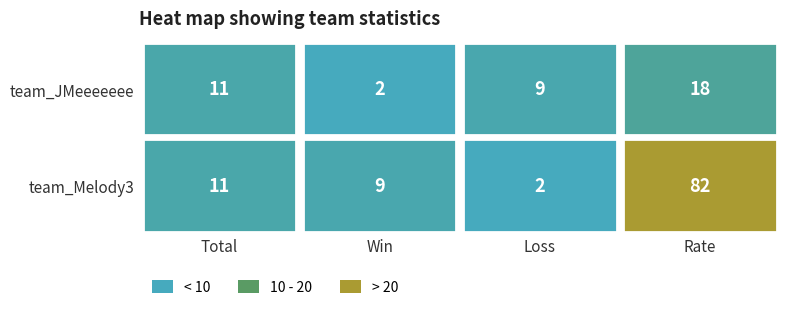

Which series has the largest total across all categories?

team_Melody3